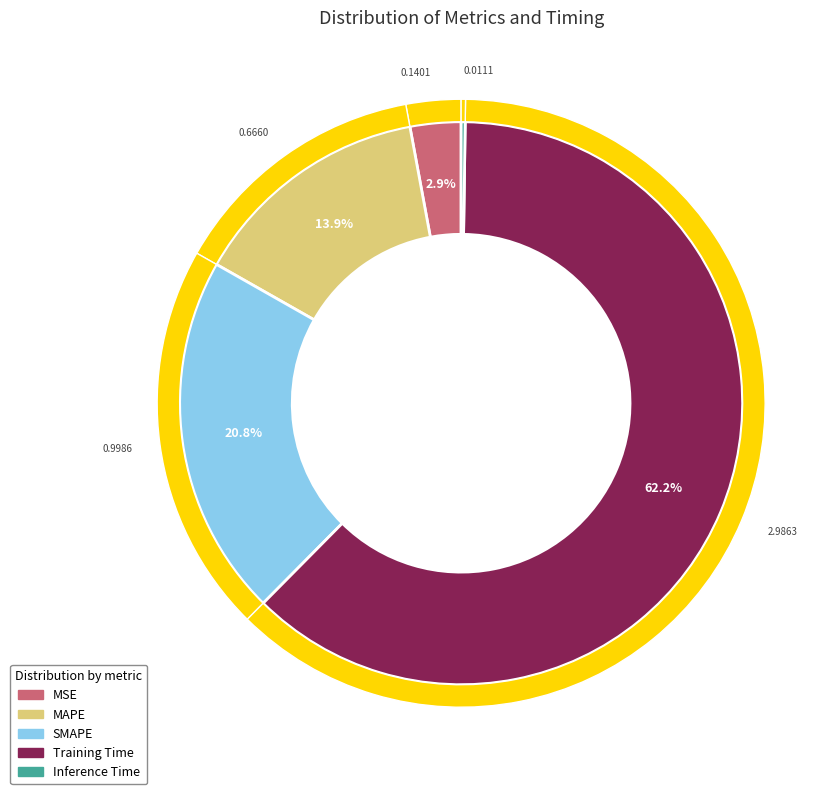

To the nearest percent, what is the difference between the largest and smallest slice percentages?

62%